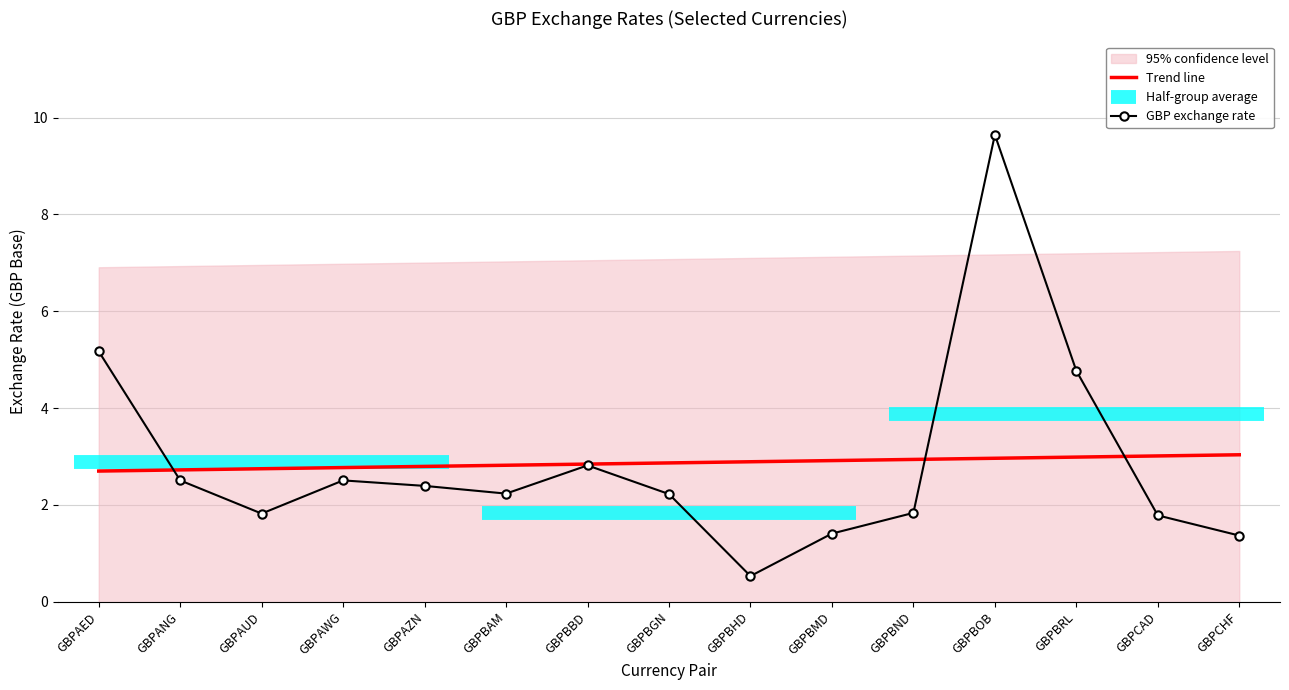

At which category does GBP exchange rate reach its first local peak?

GBPAWG